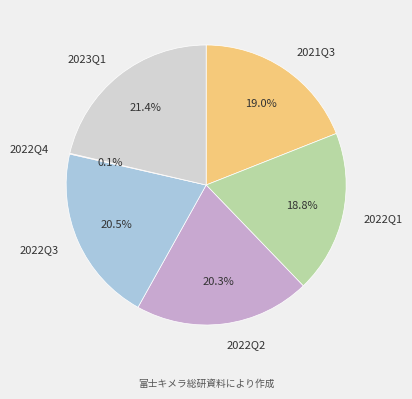

Which category has the biggest portion of the pie?

2023Q1